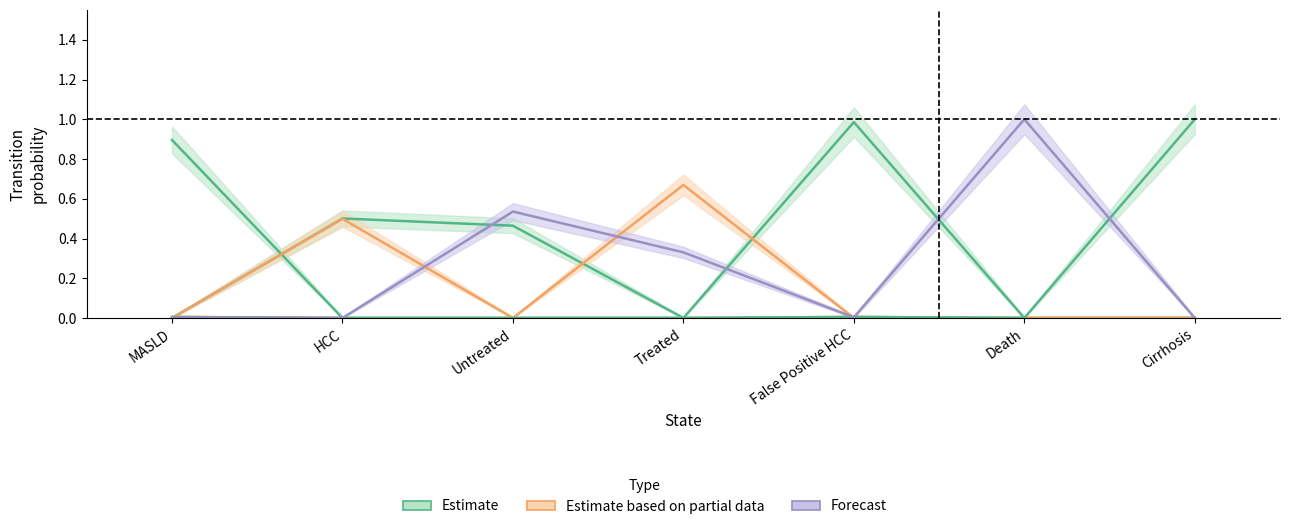

What is the label of the 2nd point from the right?

Death